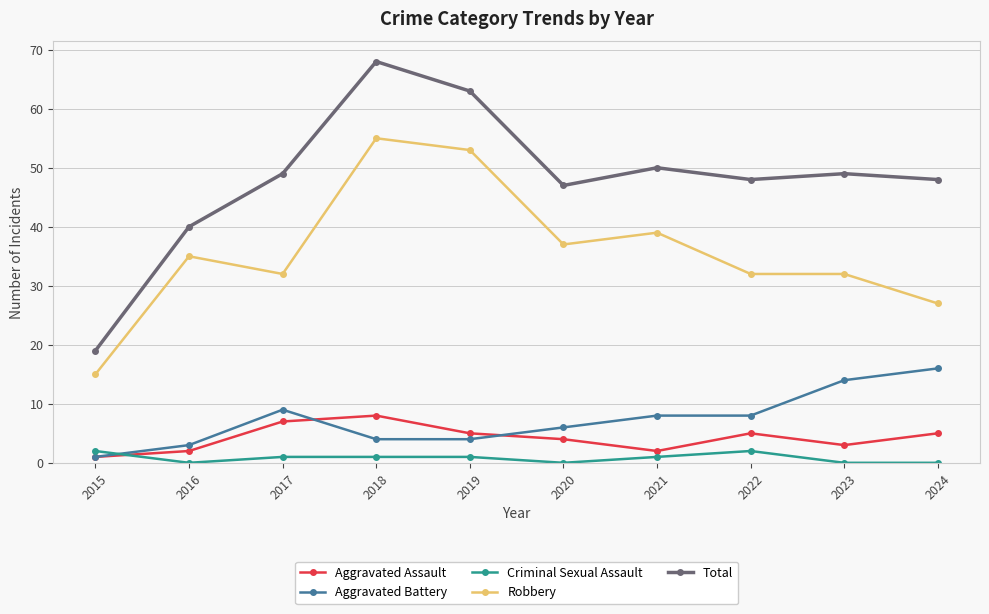

Reading left to right, what are all the values shown in this chart?

Aggravated Assault: 1	2	7	8	5	4	2	5	3	5
Aggravated Battery: 1	3	9	4	4	6	8	8	14	16
Criminal Sexual Assault: 2	0	1	1	1	0	1	2	0	0
Robbery: 15	35	32	55	53	37	39	32	32	27
Total: 19	40	49	68	63	47	50	48	49	48